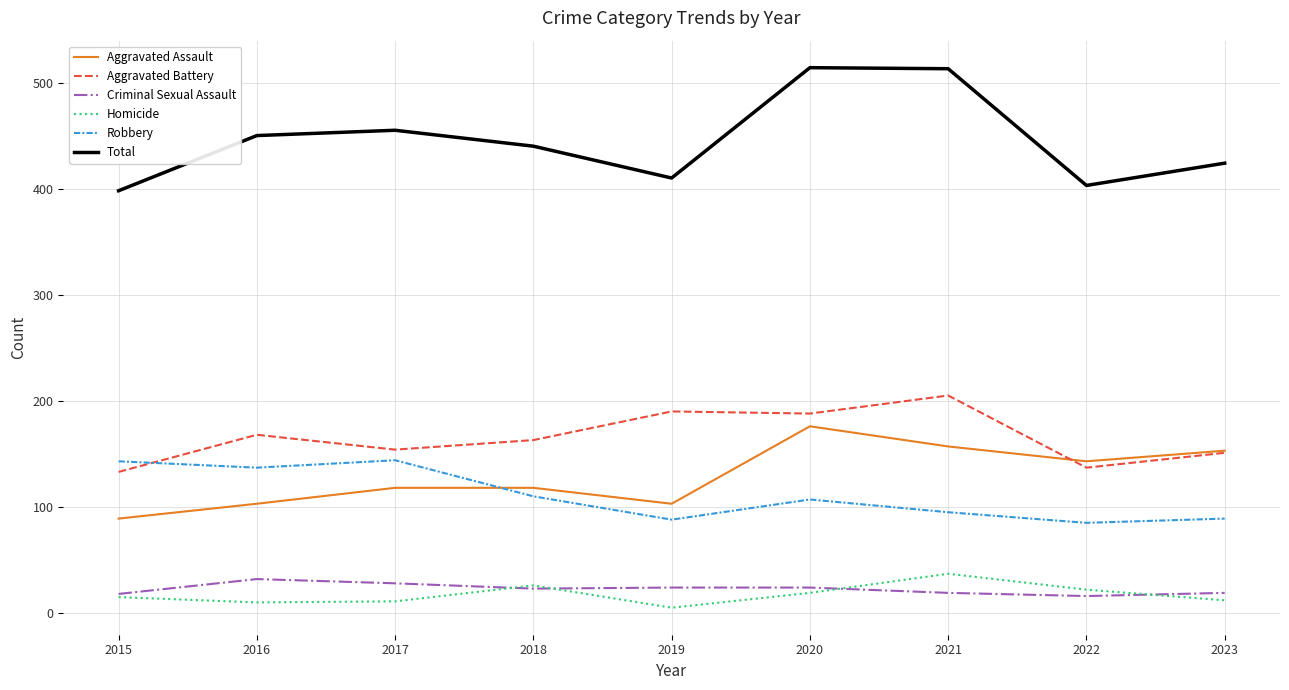

True or false: Criminal Sexual Assault and Total cross at least once.

False